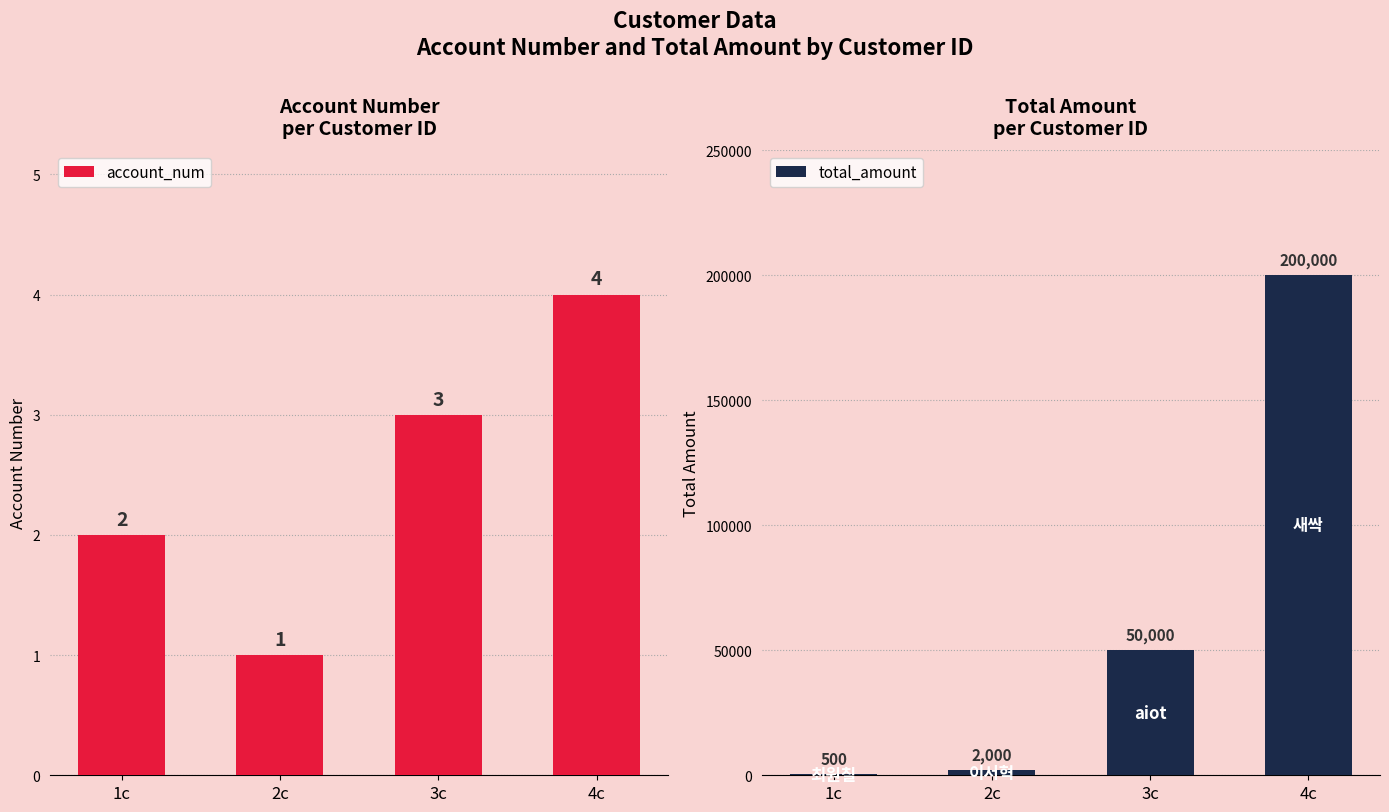

Rank the series at 2c from lowest to highest value.

account_num, total_amount